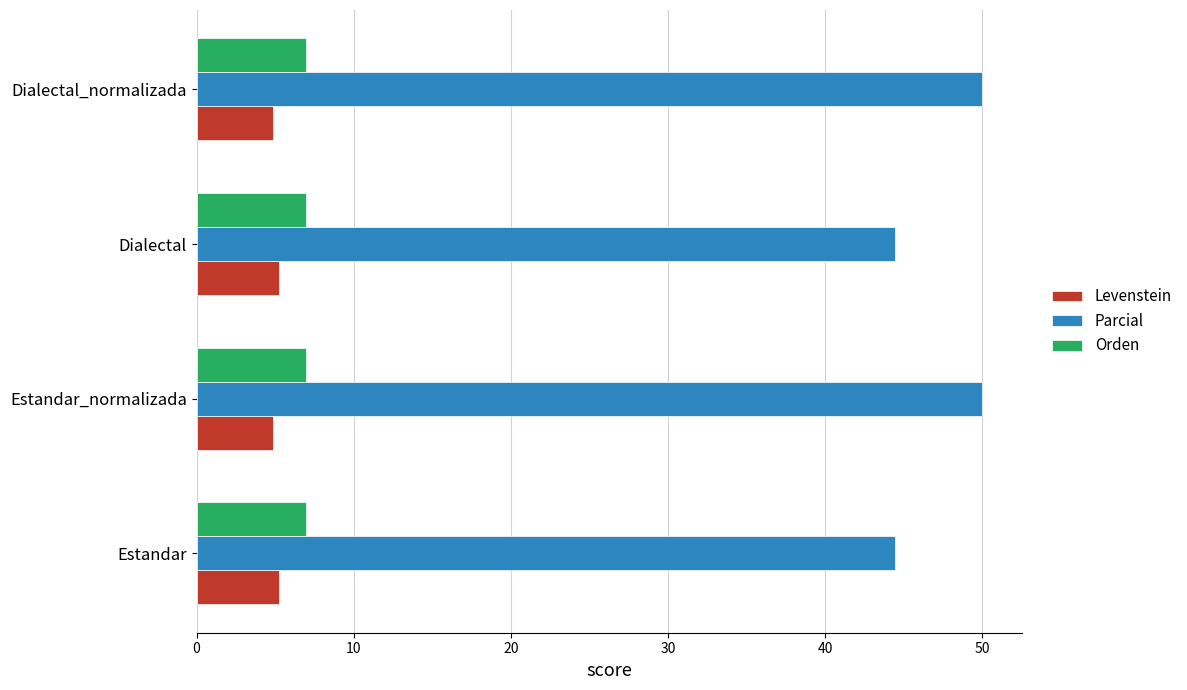

What is the approximate value of Orden at Estandar_normalizada?

7.0